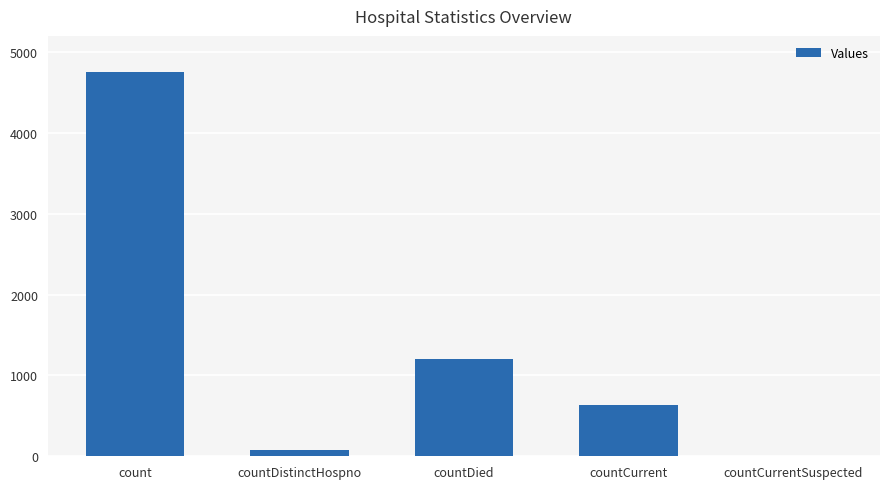

What is the change in value from count to countDied?

-3554